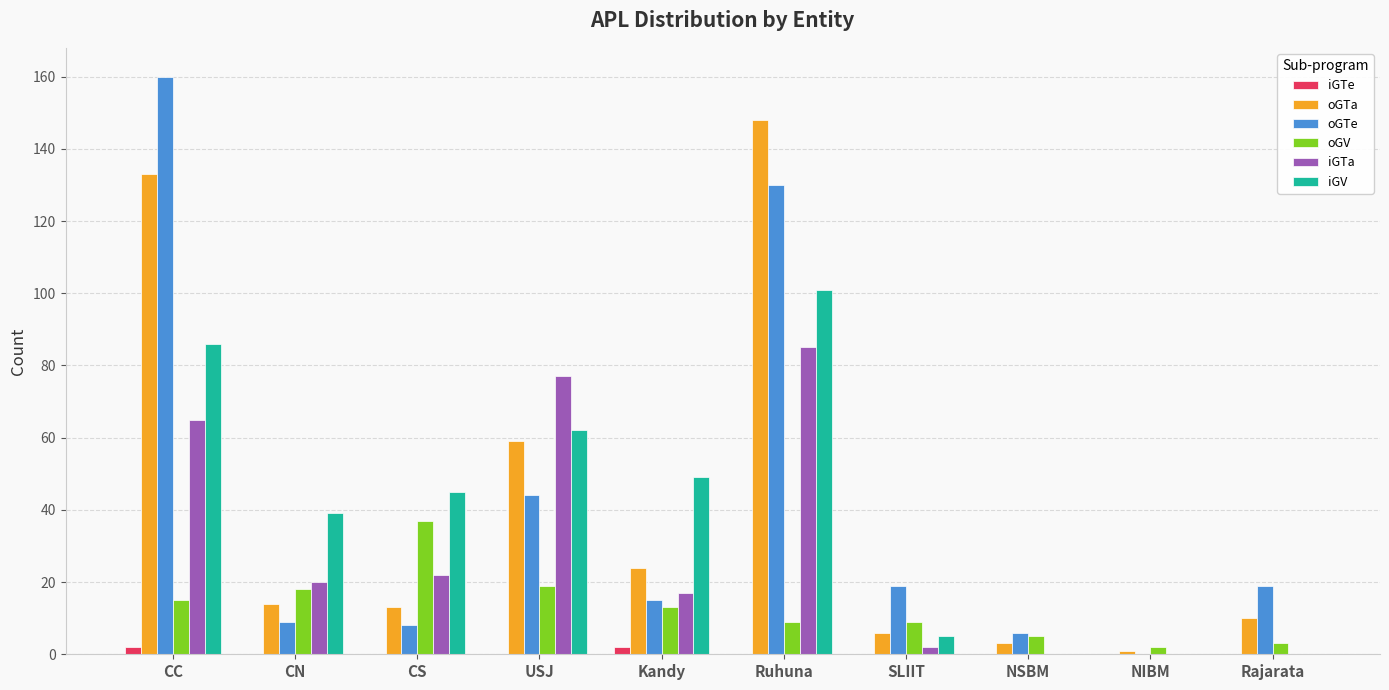

How many categories are shown in the chart?

10